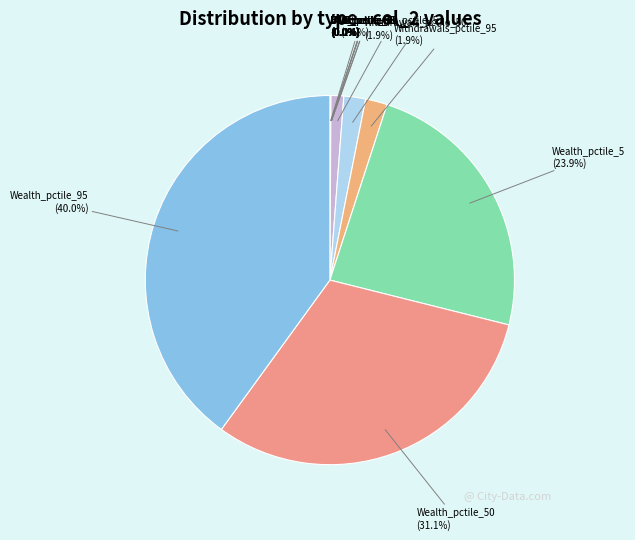

Does Wealth_pctile_50 represent more than half of the total?

No